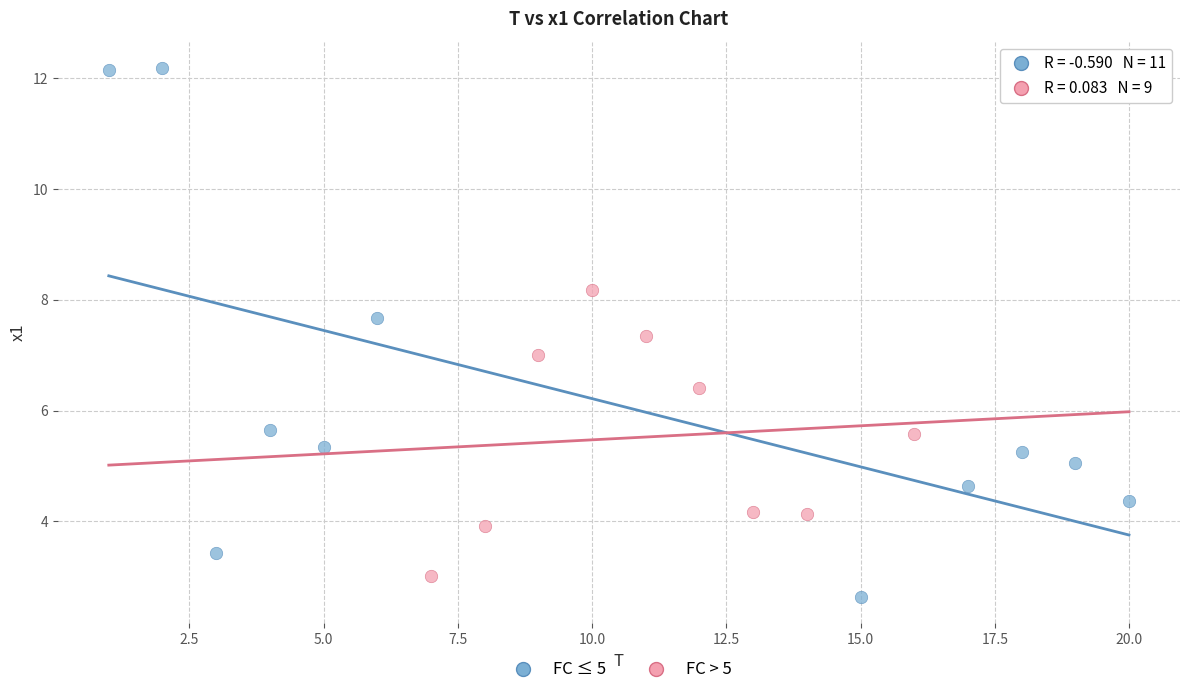

What are all the series names shown in the legend?

FC ≤ 5, FC > 5